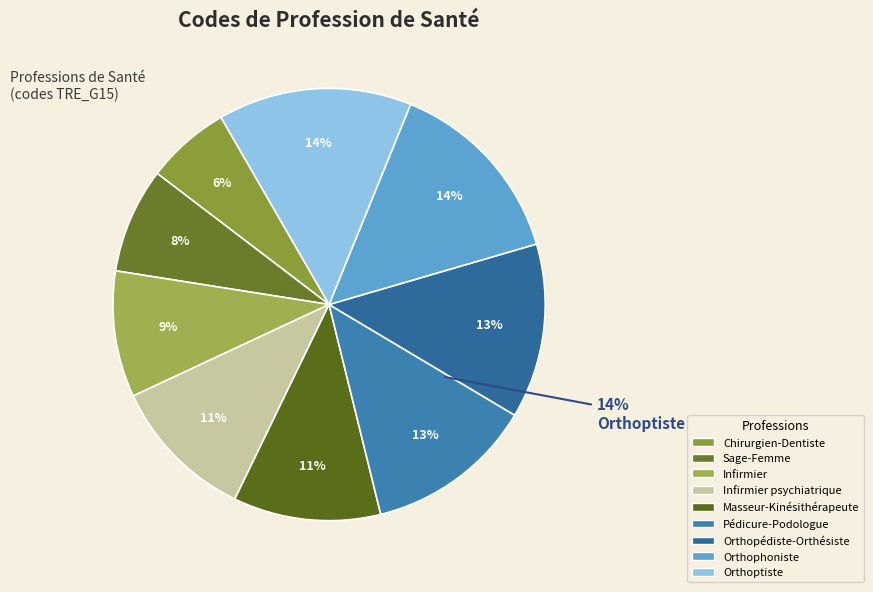

What percentage is the Orthoptiste slice, to the nearest percent?

14%